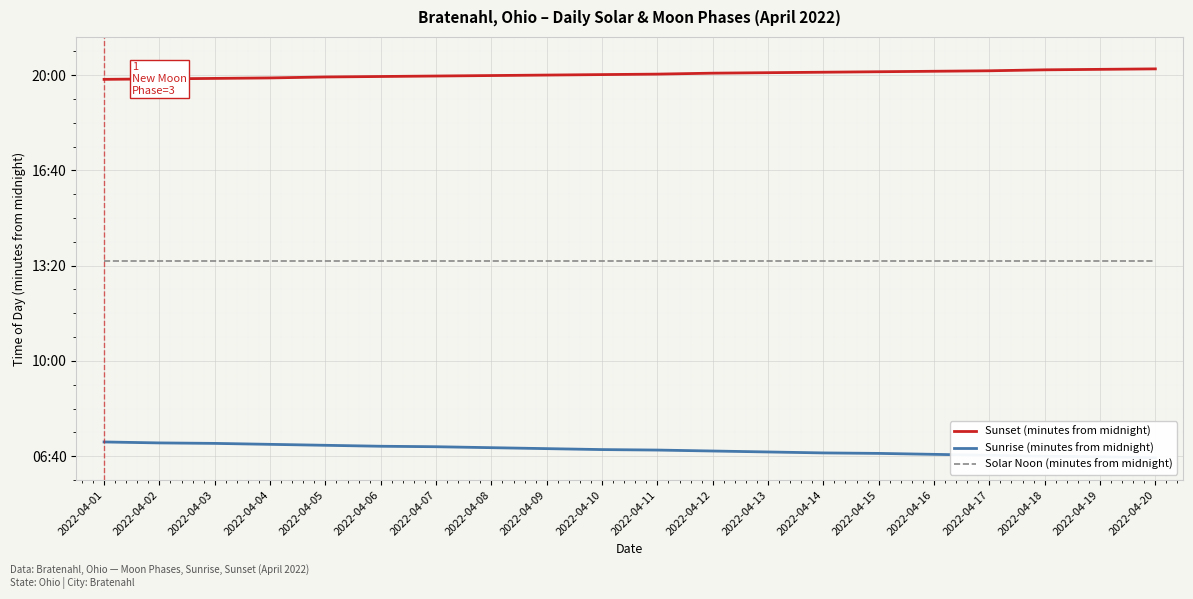

Rank the series by their average value, from highest to lowest.

Sunset (minutes from midnight), Solar Noon (minutes from midnight), Sunrise (minutes from midnight)